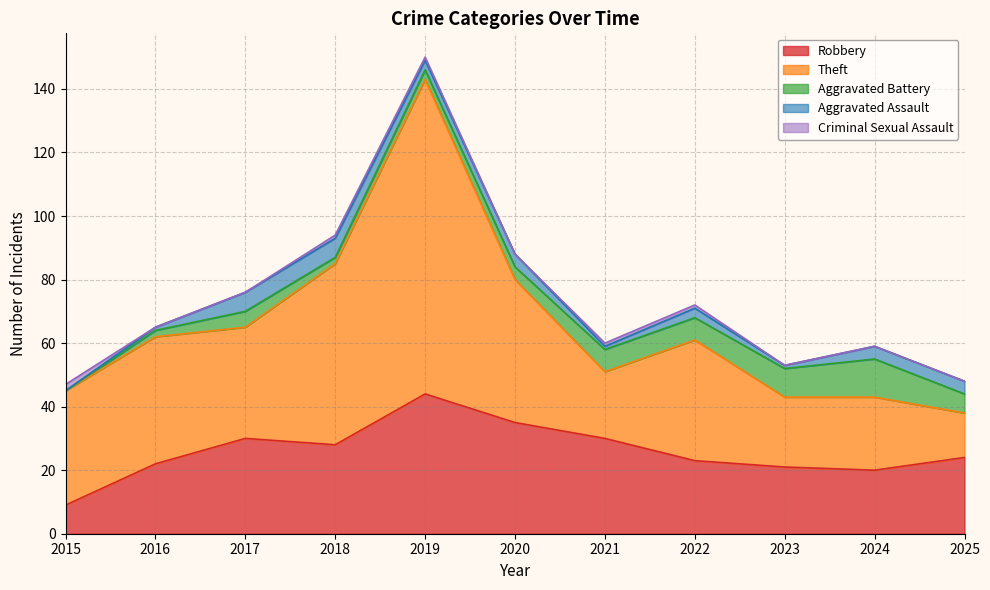

What are all the series names shown in the legend?

Robbery, Theft, Aggravated Battery, Aggravated Assault, Criminal Sexual Assault